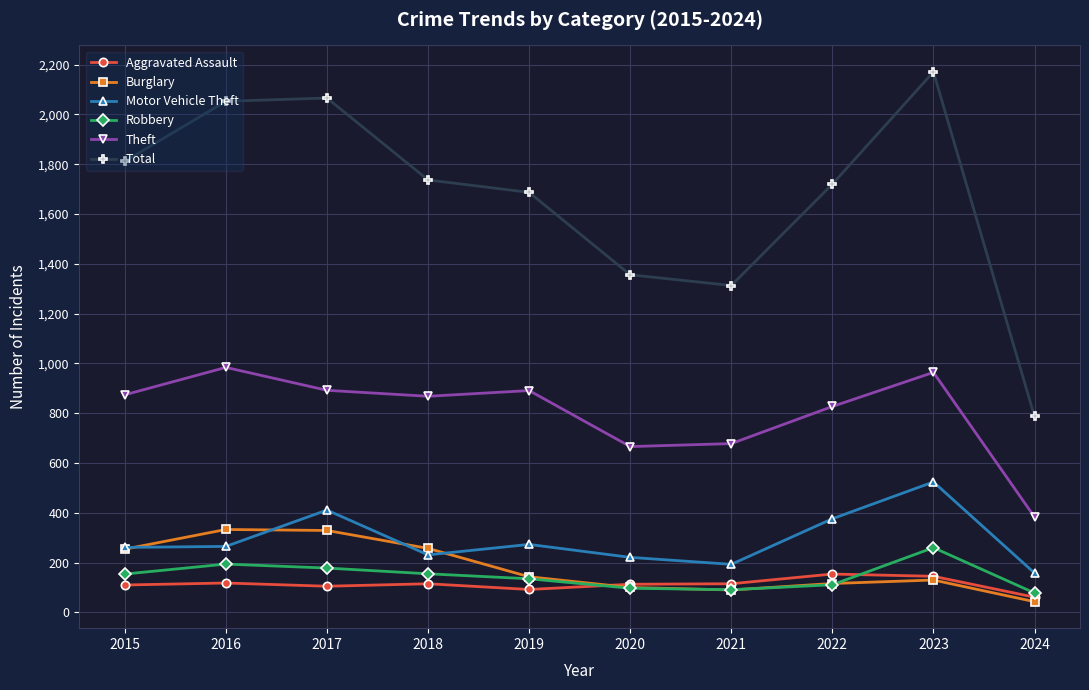

What is the greatest value displayed?

2171